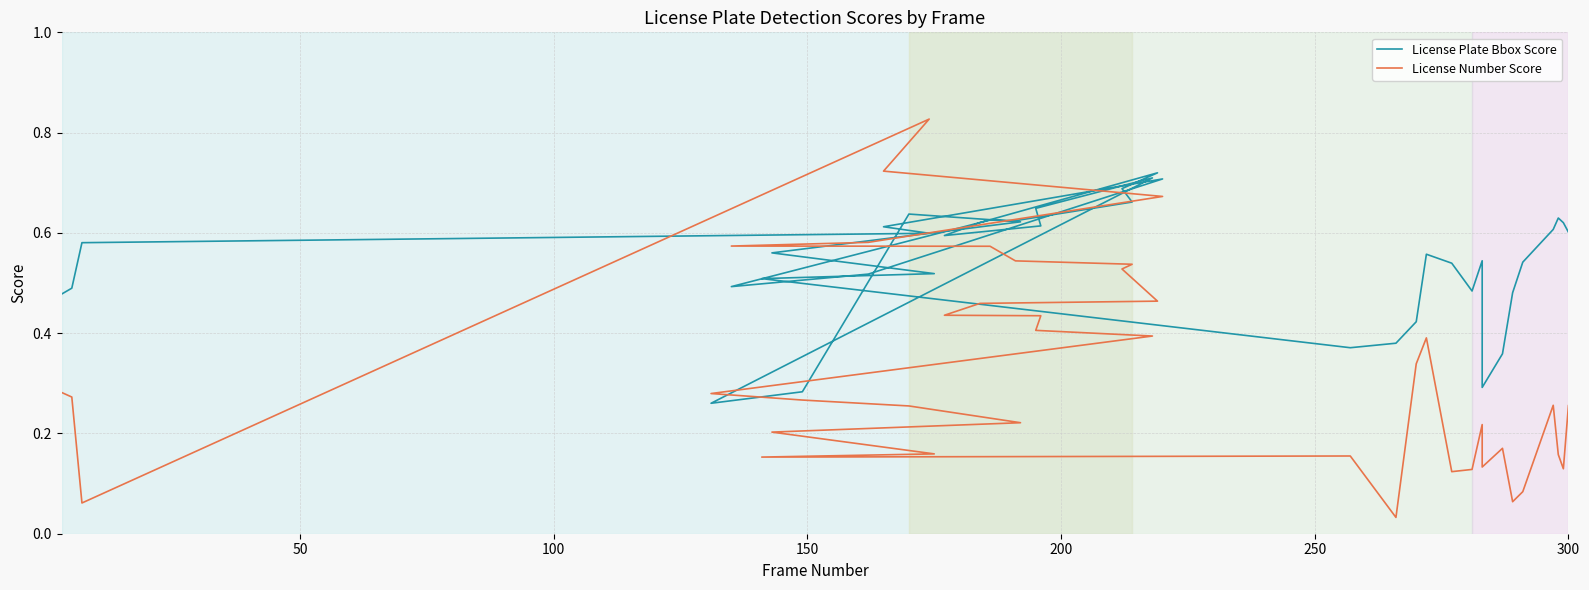

What is the sum of all License Plate Bbox Score values?

21.8